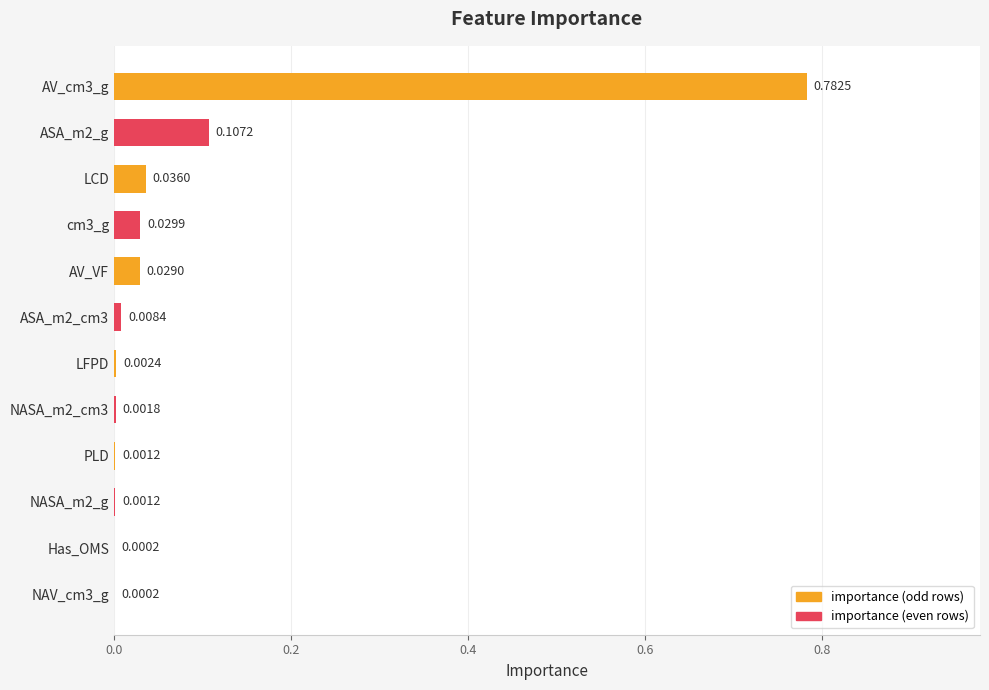

Between ASA_m2_g and PLD, which is larger?

ASA_m2_g